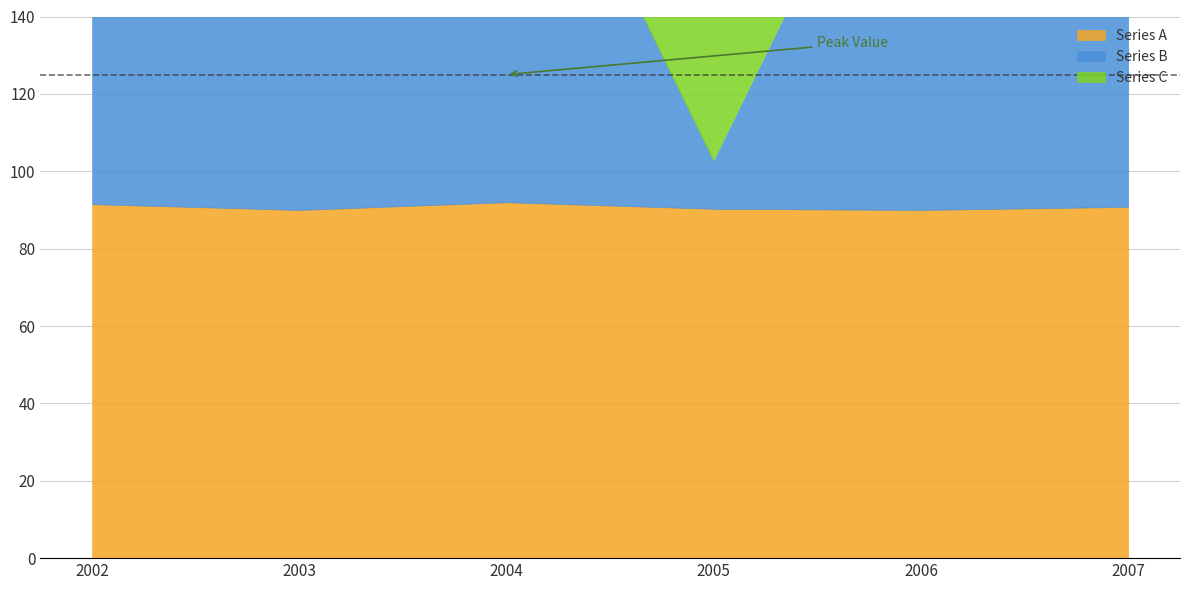

What is the sum of all Series C values?

507.0